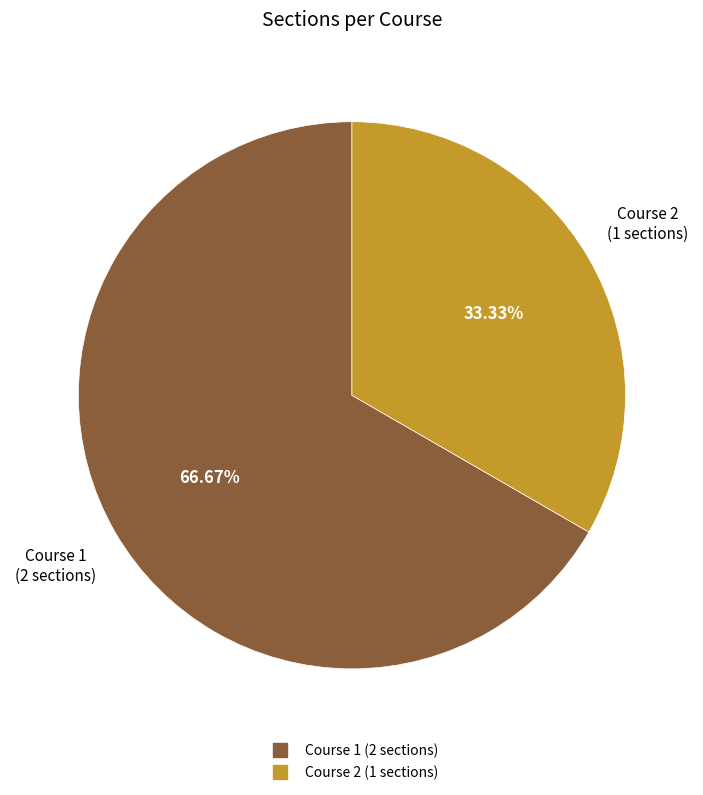

Which slice represents more than half of the pie?

Course 1